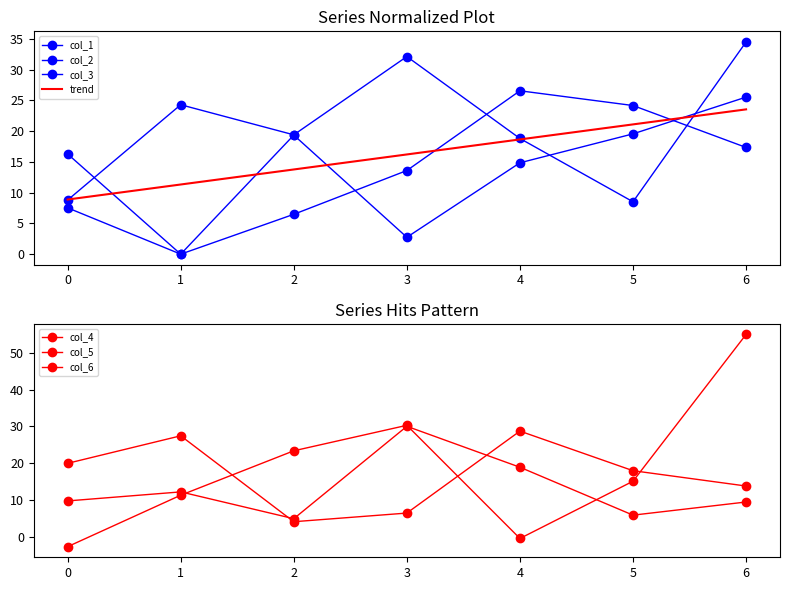

The col_6 series shows 5.7 at 2. True or false?

False